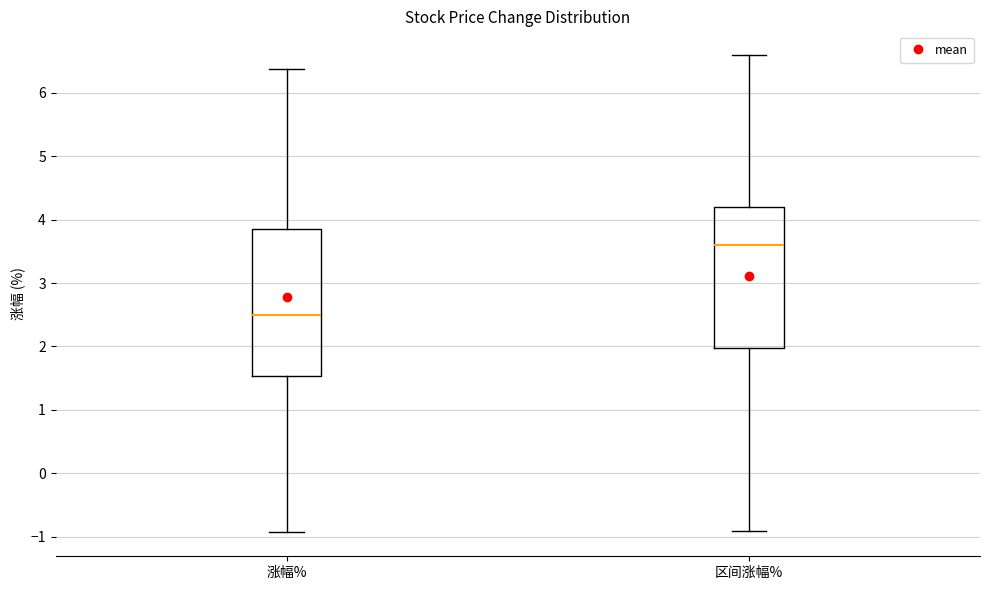

Reading left to right, read every box against the y-axis: the position of its median line, the range the box covers, and the ends of its whiskers. The values are not printed on the chart, so give them approximately, as read against the axis.

涨幅%: median 2.5, box 1.5 to 3.8, whiskers -0.9 to 6.4
区间涨幅%: median 3.6, box 2.0 to 4.2, whiskers -0.9 to 6.6